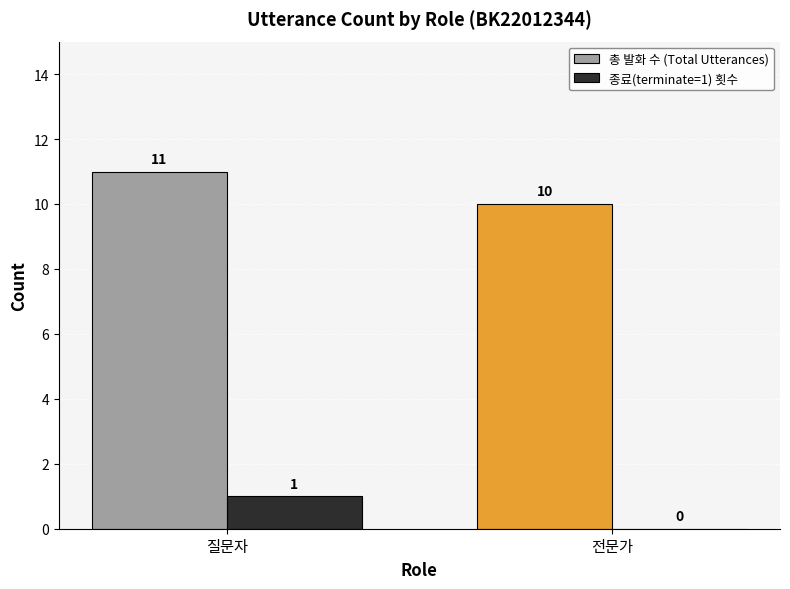

True or false: 종료(terminate=1) 횟수 has a value of 1 at 전문가.

False